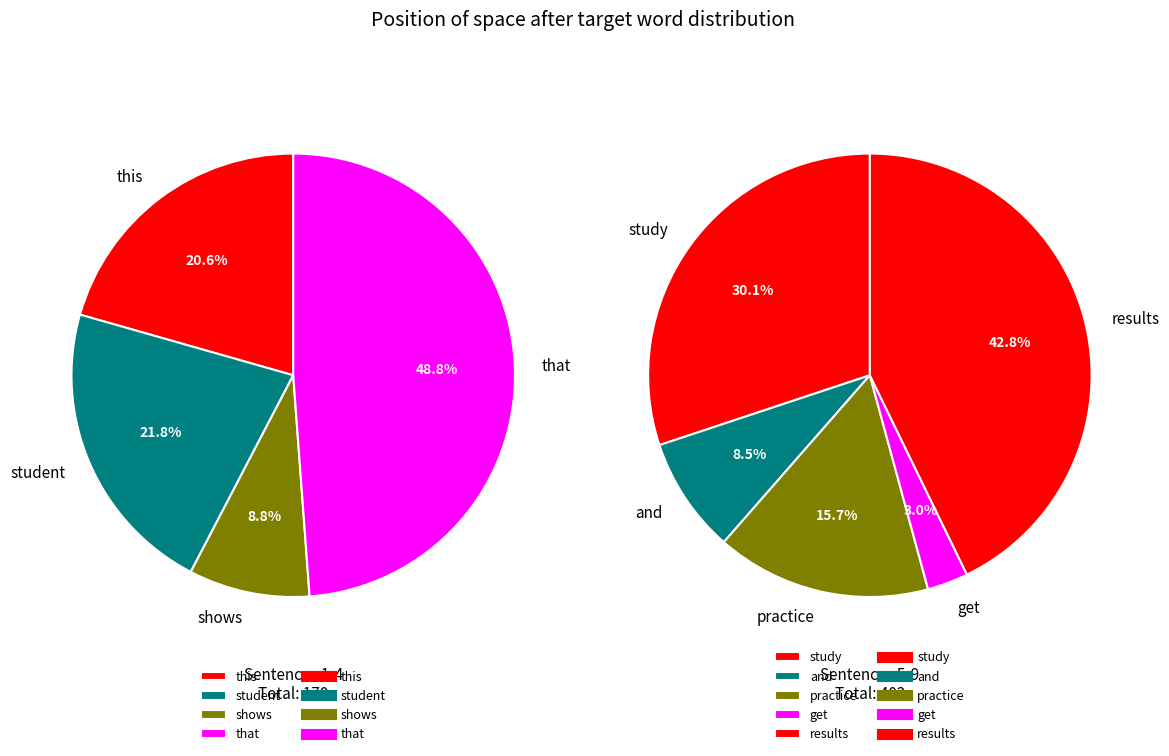

What is the ratio of the value at shows to the value at and?

0.4